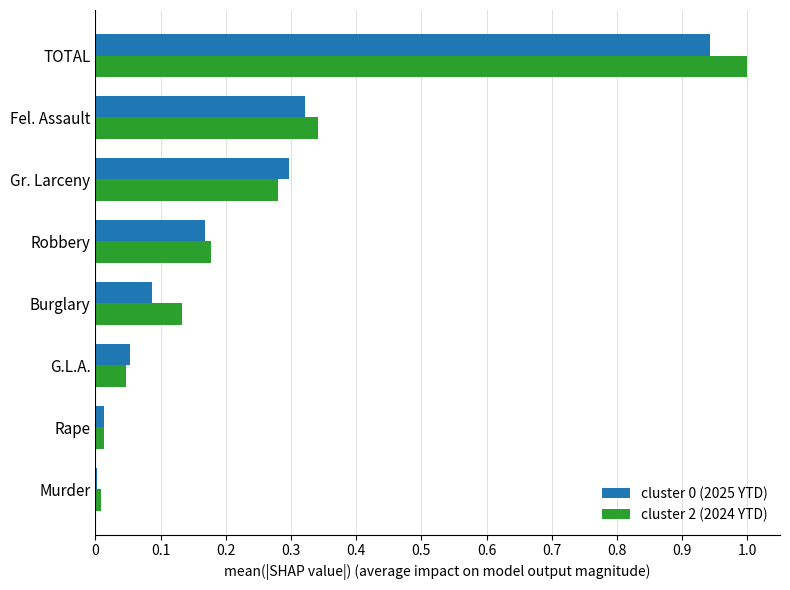

Which series has the largest range (max minus min)?

cluster 2 (2024 YTD)